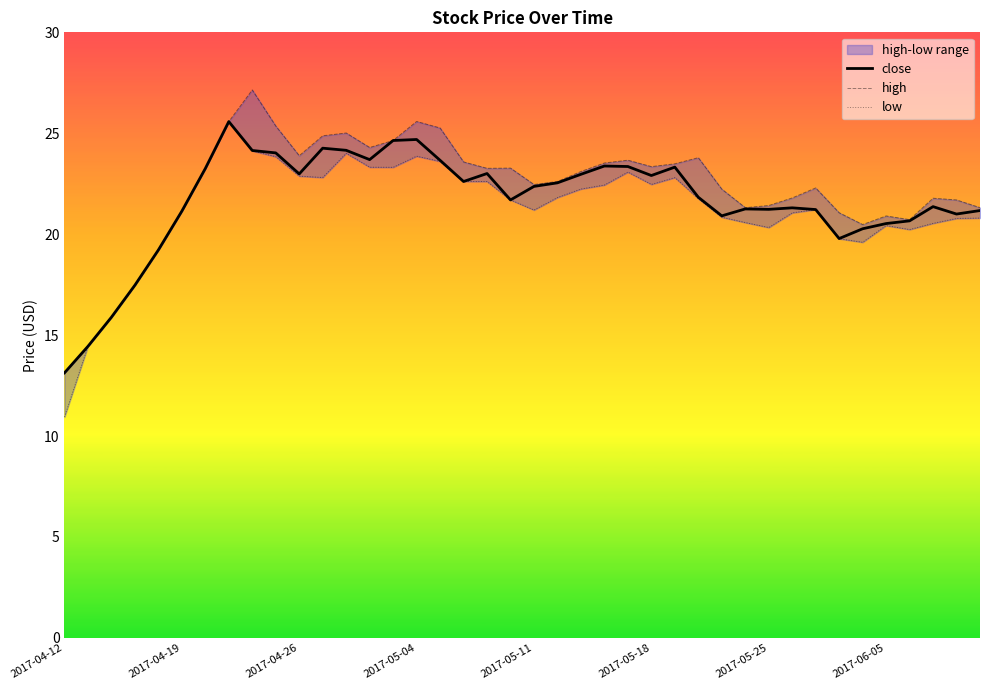

What is the highest value of the low series?

25.6